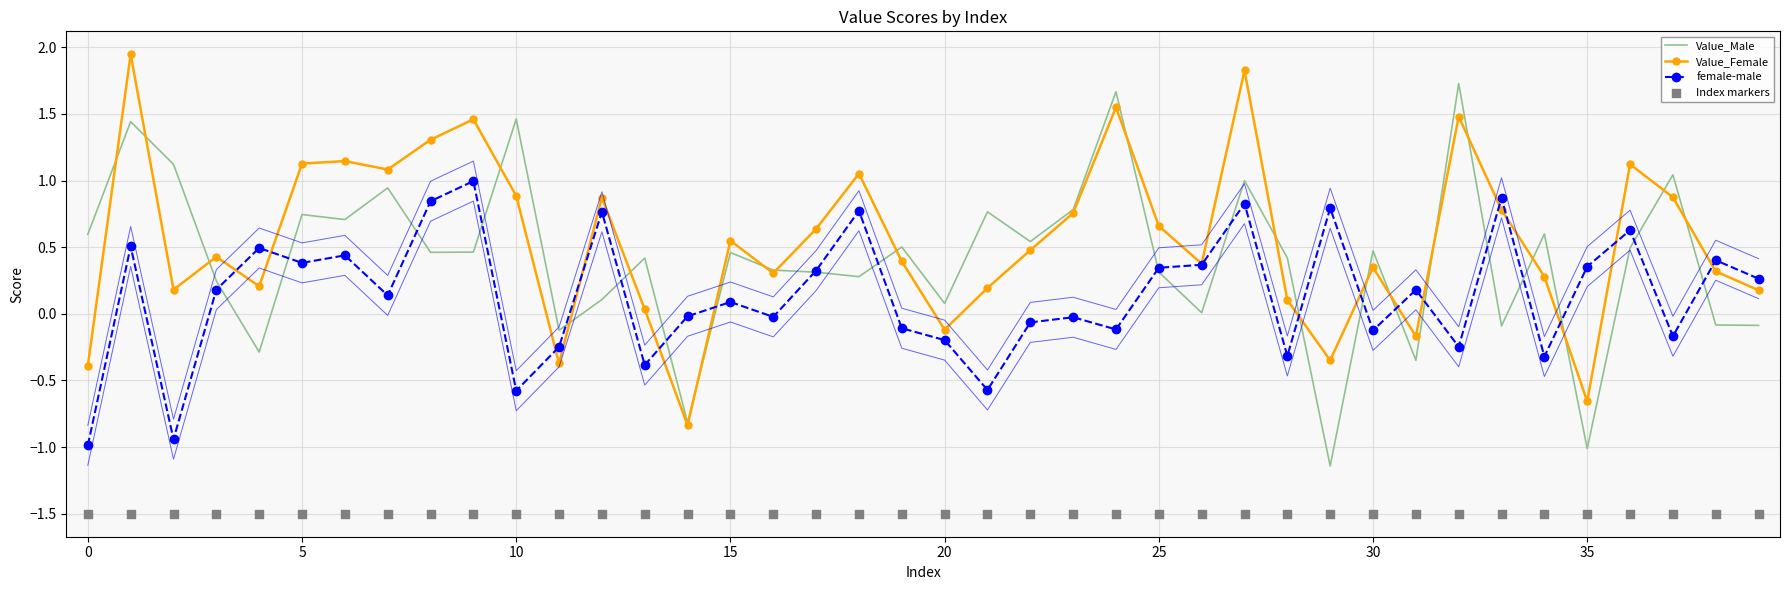

At how many categories does at least one series exceed 0?

38